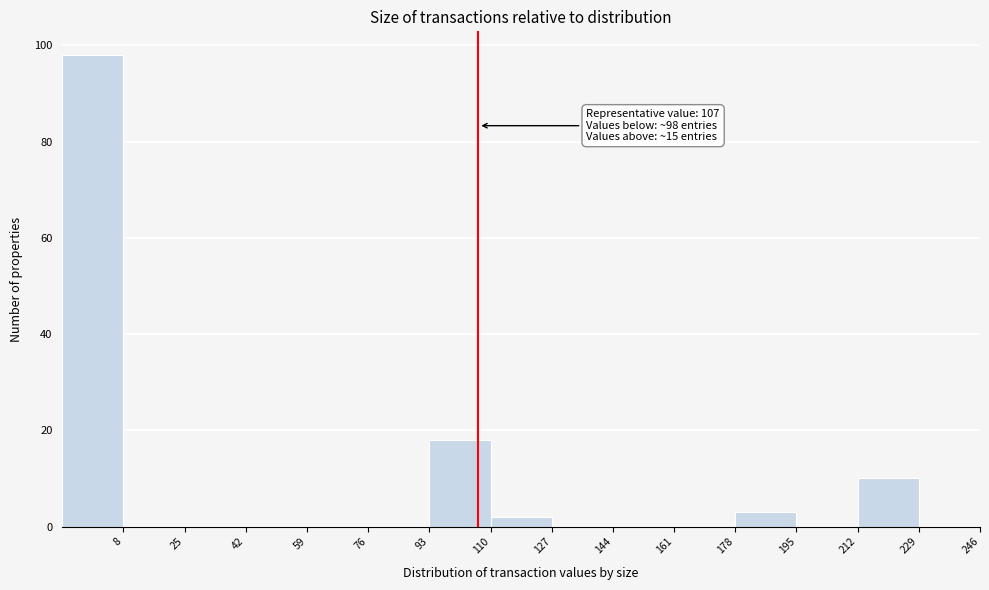

Which range on the x-axis has the tallest bar?

-8.5 to 8.5